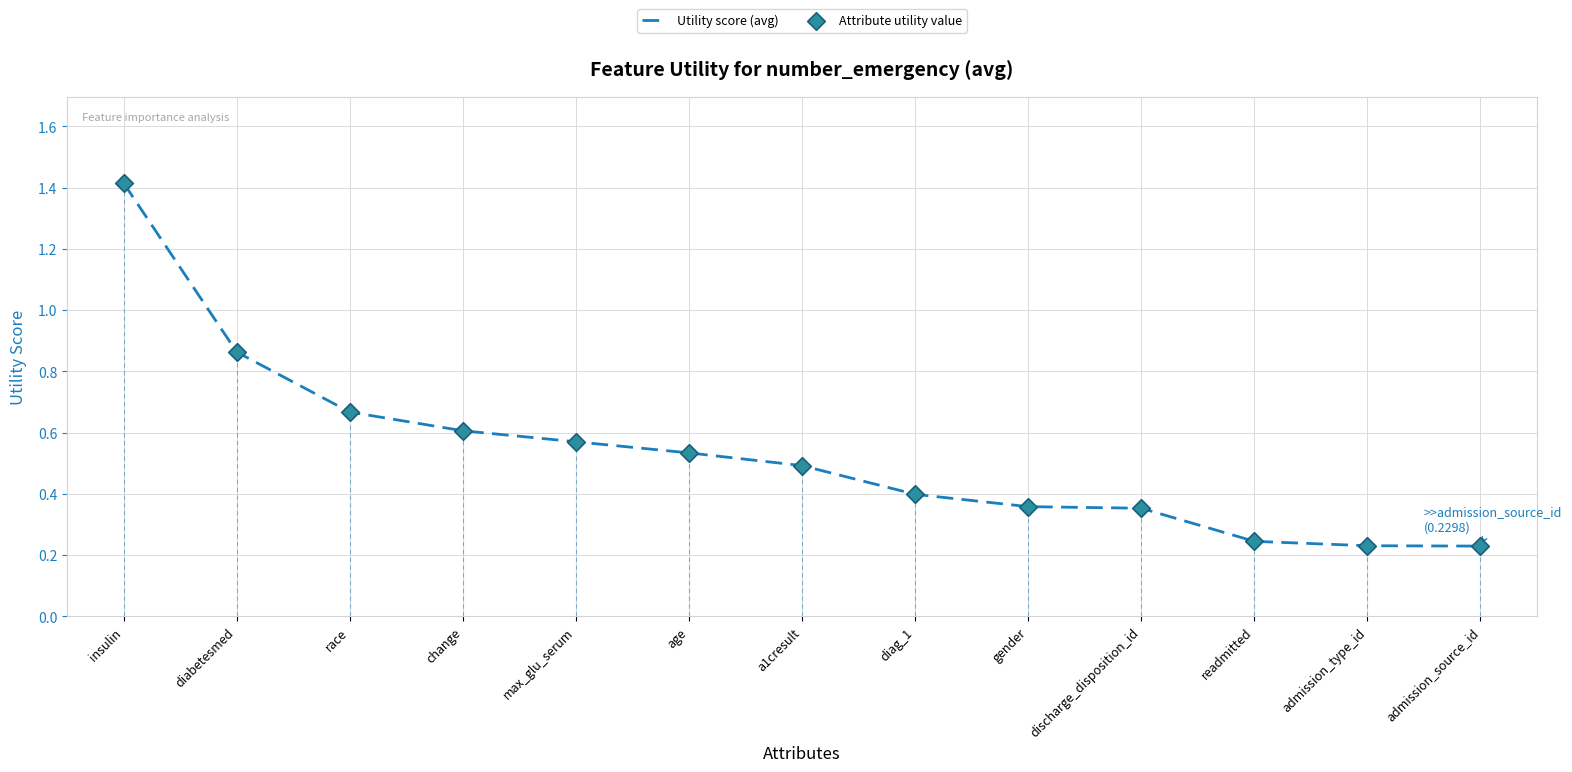

What is the difference between the maximum and minimum values?

1.2